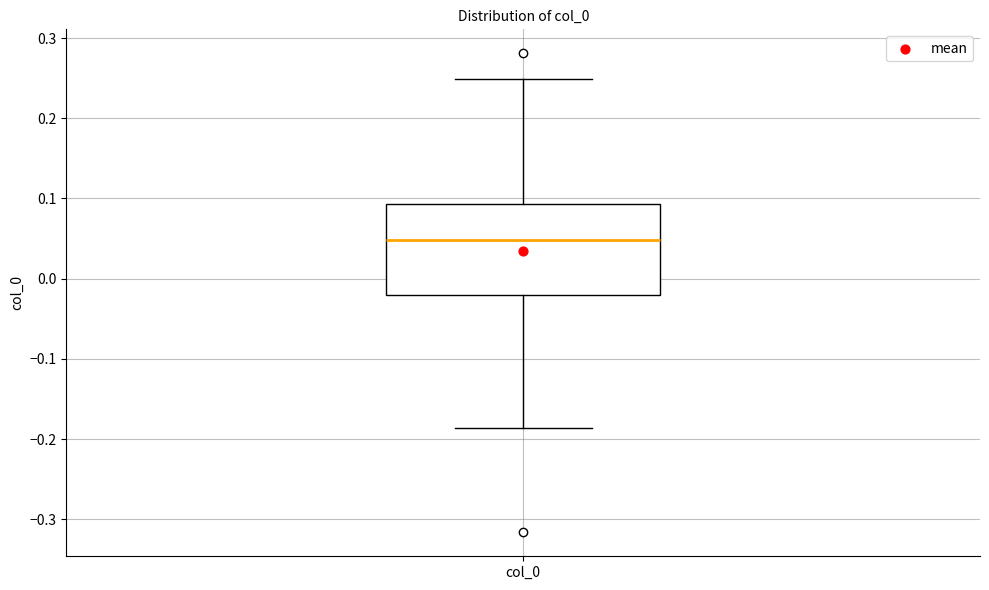

Where does the median line of the box for col_0 sit on the y-axis? The values are not printed on the chart, so give them approximately, as read against the axis.

0.05